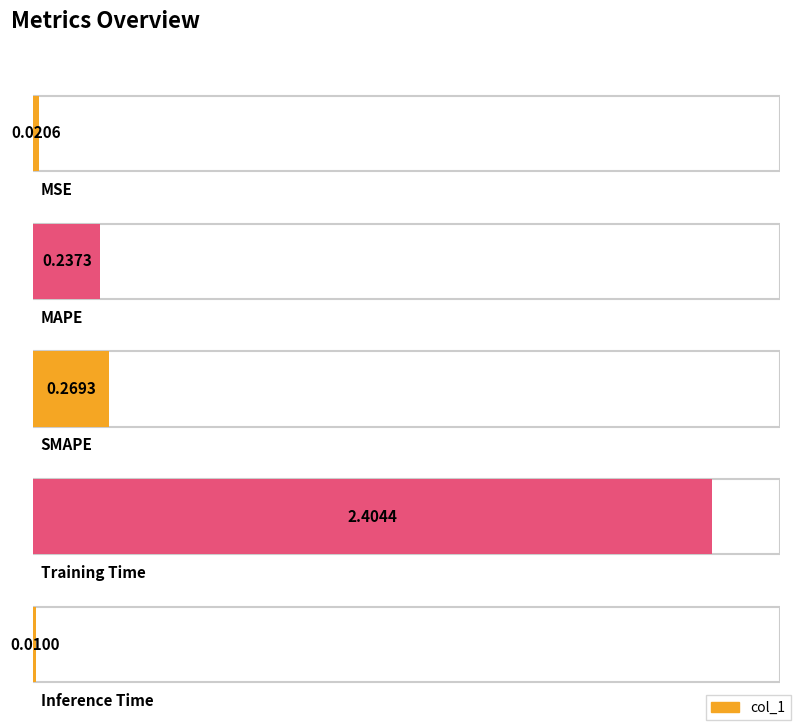

What is the difference between the values at SMAPE and Inference Time?

0.3